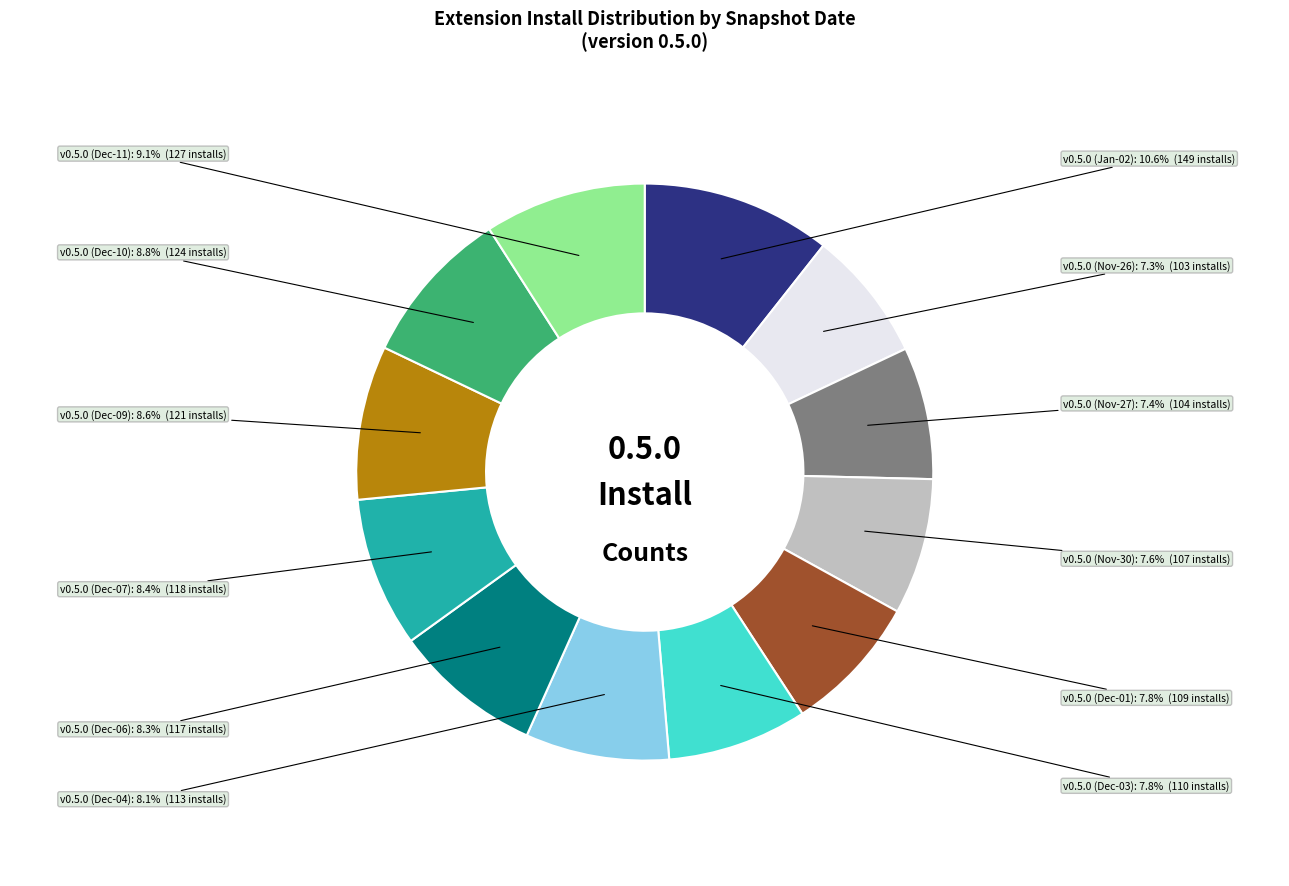

Is there a majority slice in this chart?

No